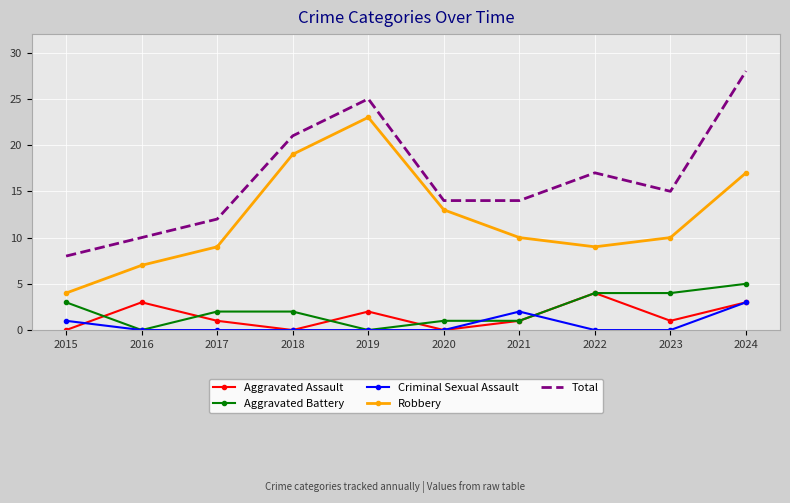

Which category has the highest value in the Robbery series?

2019